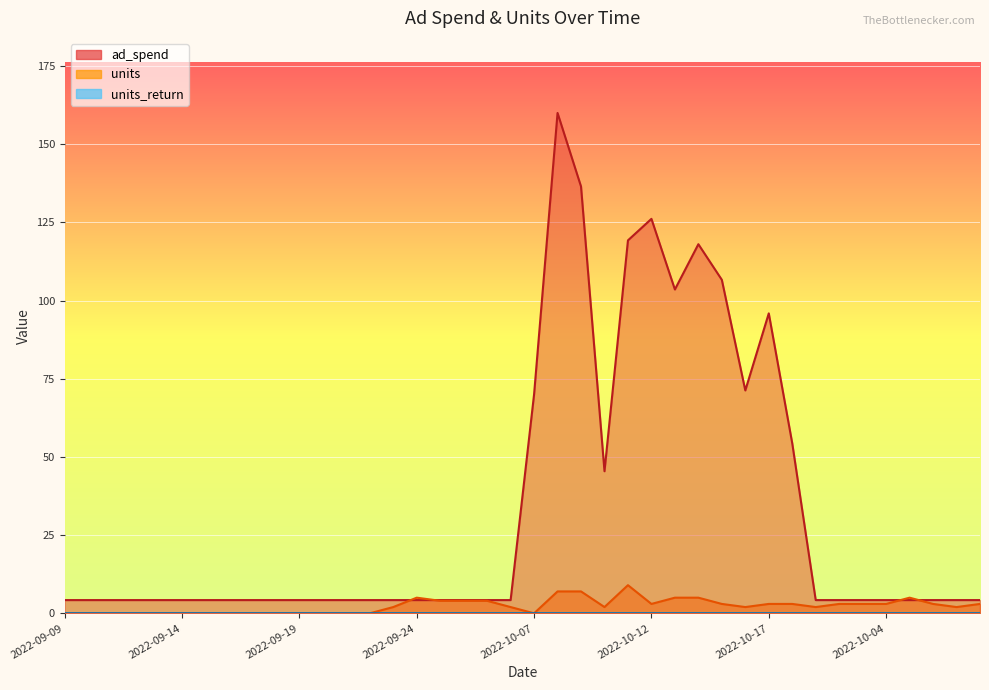

True or false: units has a value of 0.0 at 2022-09-14.

True